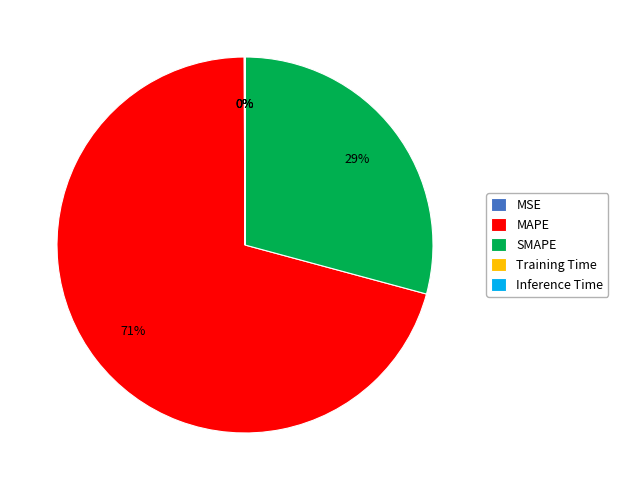

What percentage is the SMAPE slice, to the nearest percent?

29%